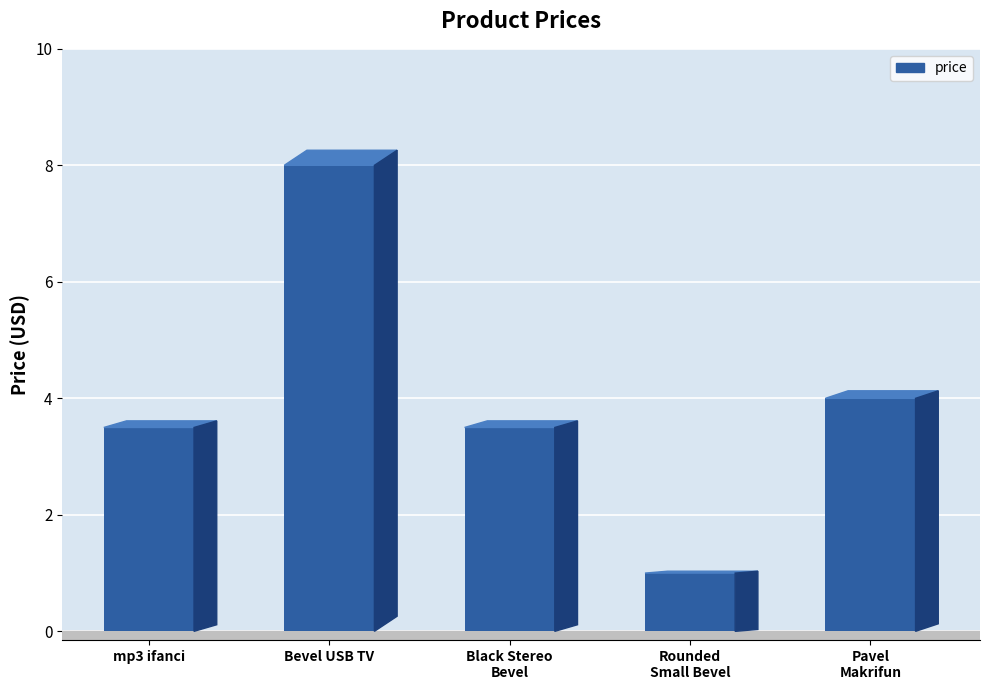

Rank the categories by value from lowest to highest.

Rounded small stereo bevel, mp3 ifanci, Black Stereo bevel, Pavel Makrifun, Bevel usb TV